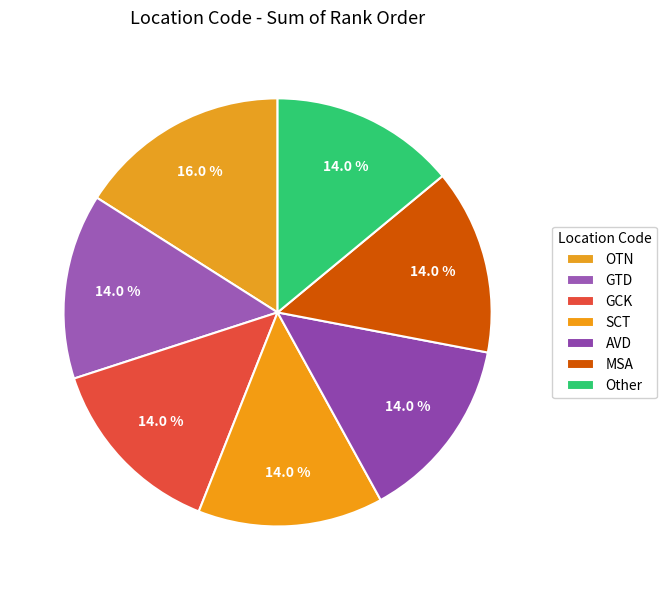

Approximately how many times larger is the value at AVD compared to Other?

1.0